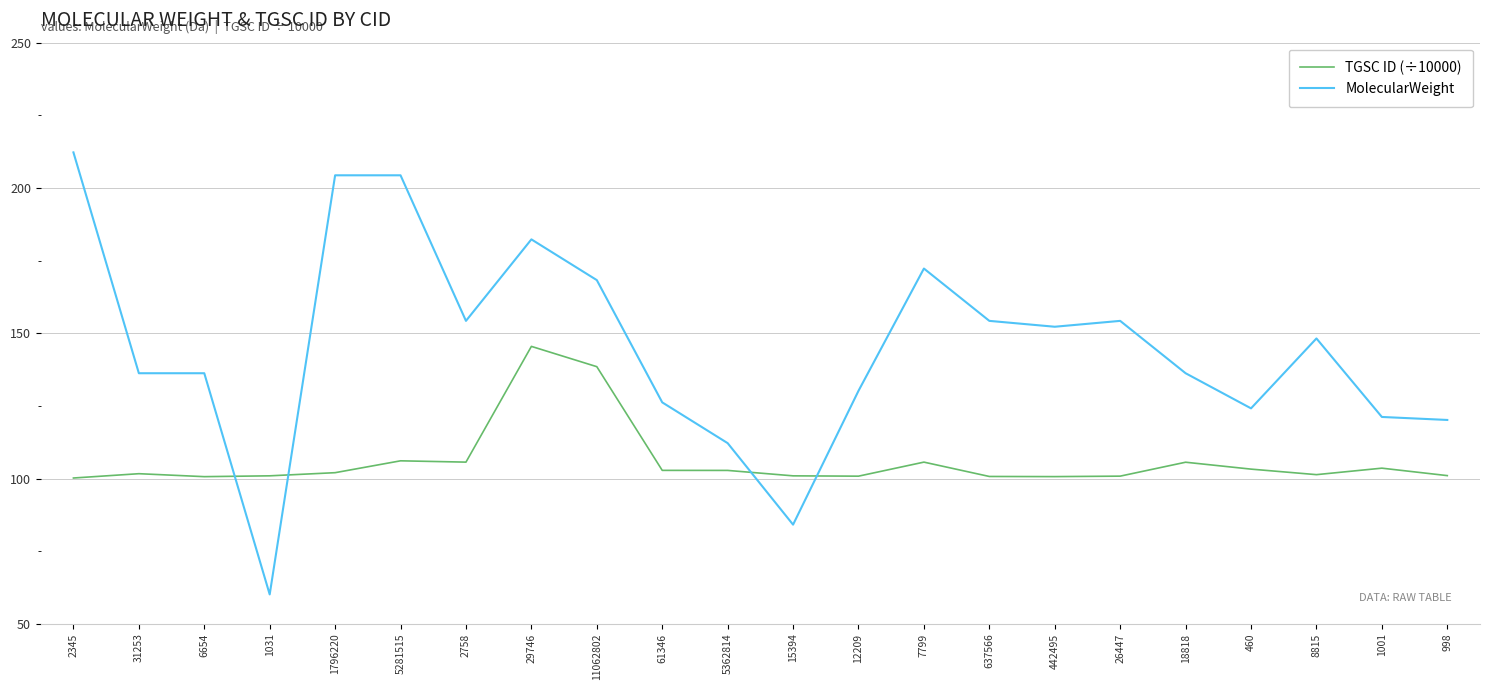

Rank the series at 11062802 from lowest to highest value.

TGSC ID (÷10000), MolecularWeight